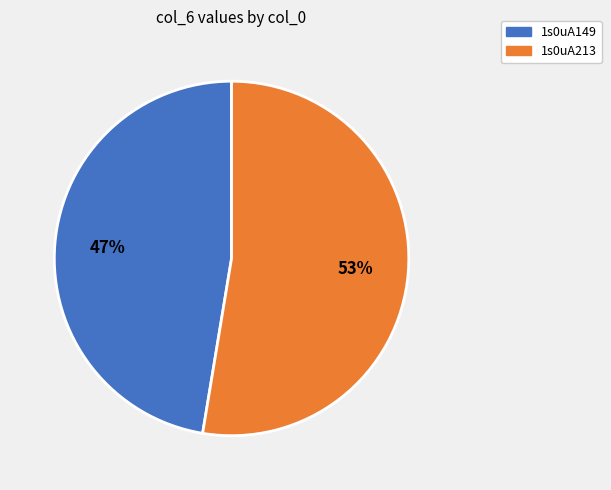

Which has a higher value, 1s0uA213 or 1s0uA149?

1s0uA213